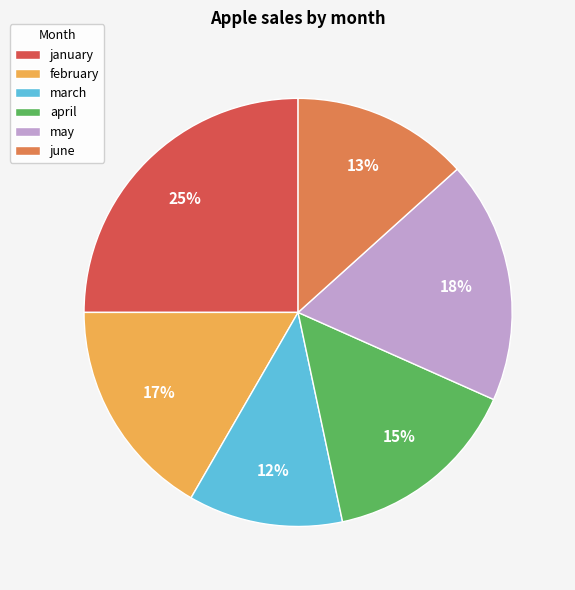

To the nearest percent, what is the difference between the february and january slice percentages?

8%